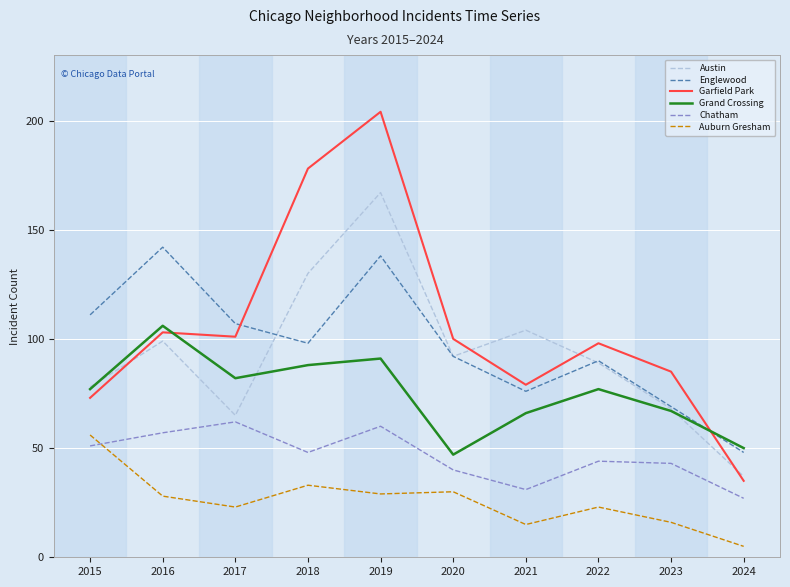

The value of Englewood at 2015 is 186. True or false?

False